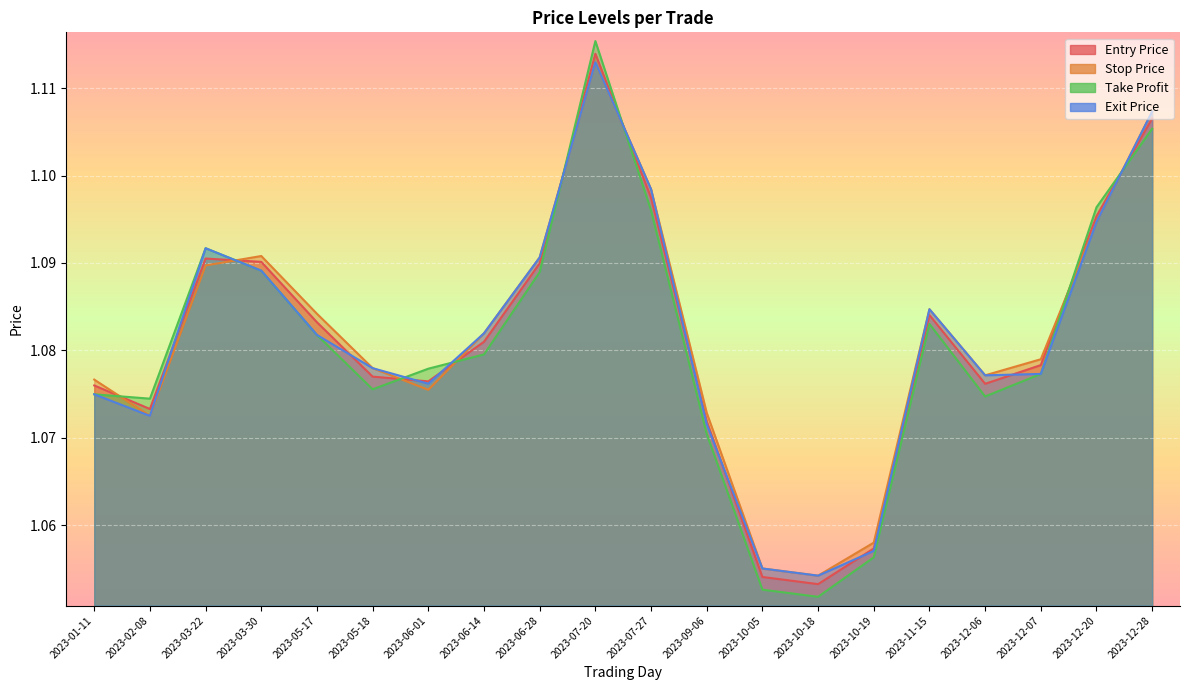

What is the average value of the exit_price series?

1.1